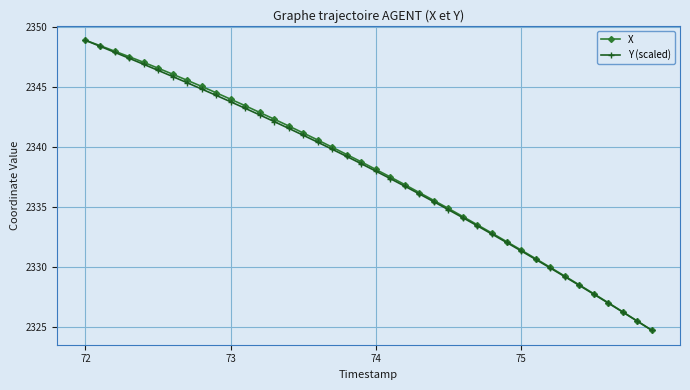

What is the value of the X point at the 28th from the left?

2333.6